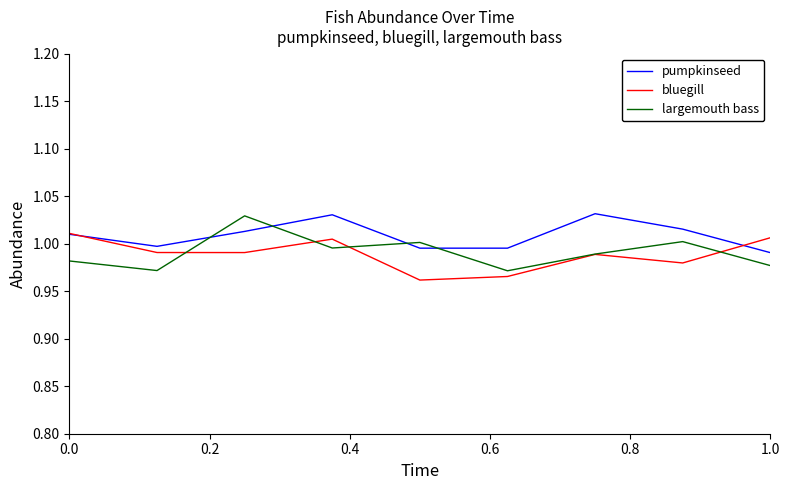

Which series has the largest total across all categories?

pumpkinseed